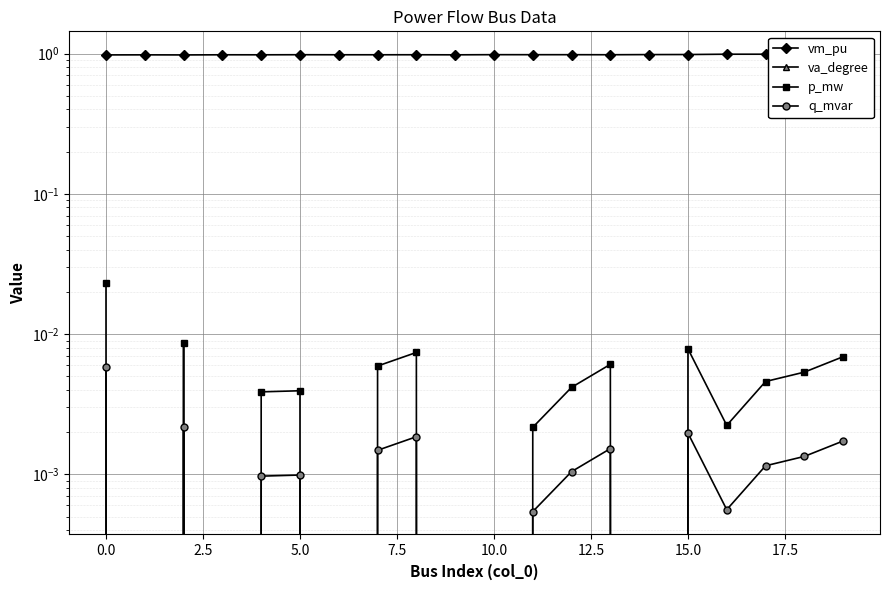

Where is the first local minimum for va_degree?

2.5